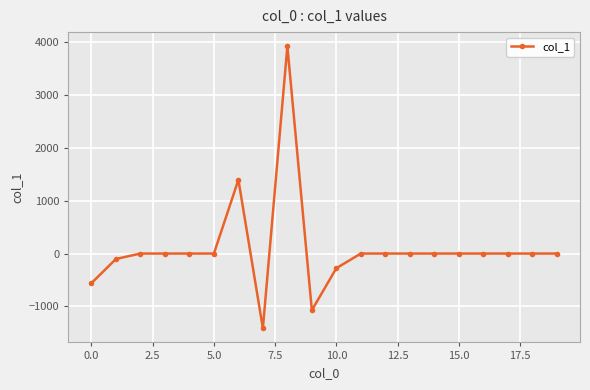

True or false: the data has more than 0 interior local peaks.

True